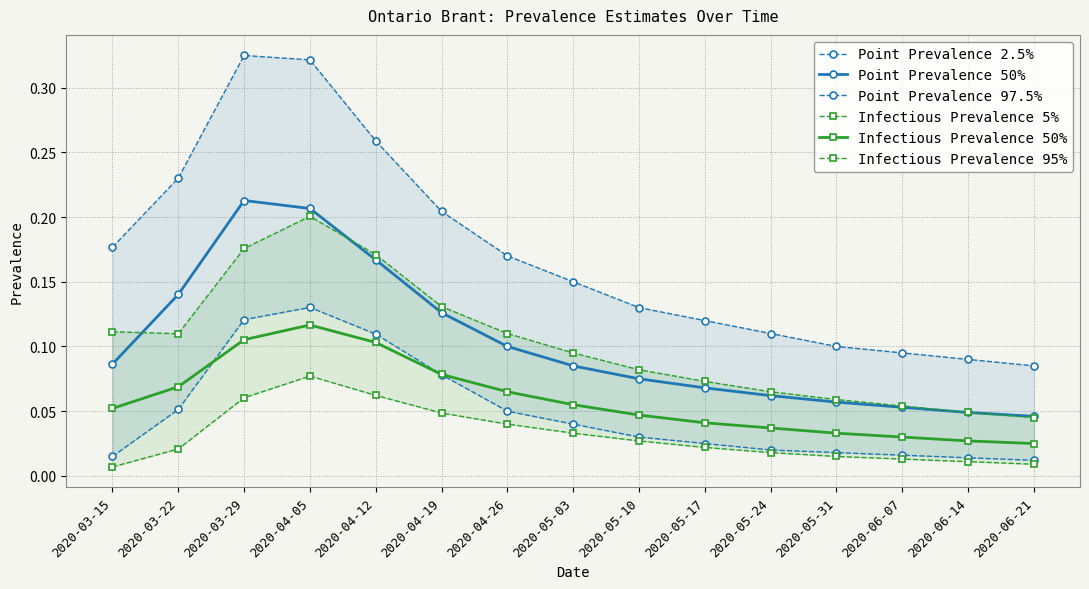

The value of Point Prevalence 50% at 2020-03-22 is 0.1. True or false?

False